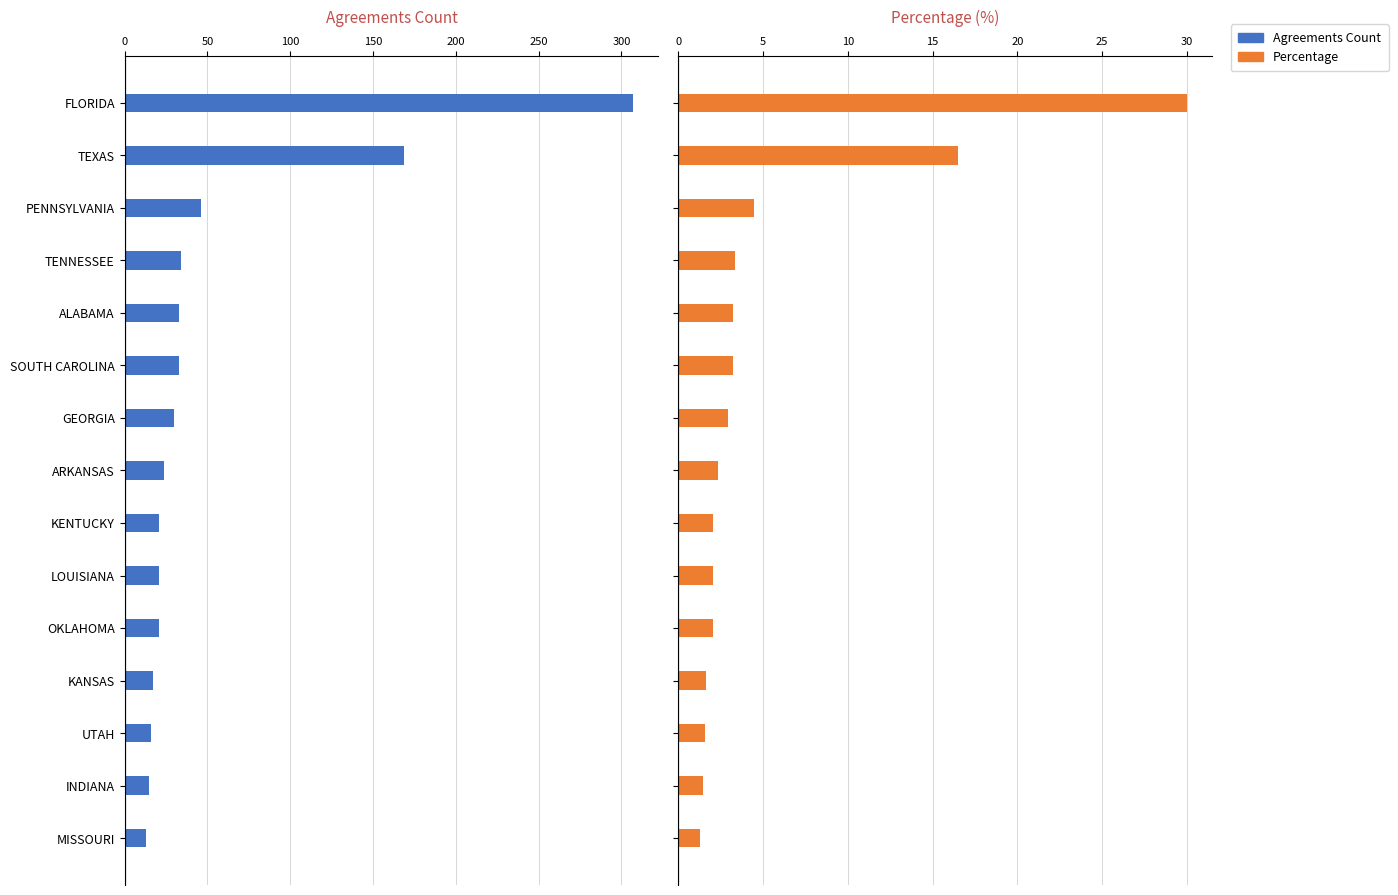

What is the sum of the Percentage values at 9 and 13?

3.5